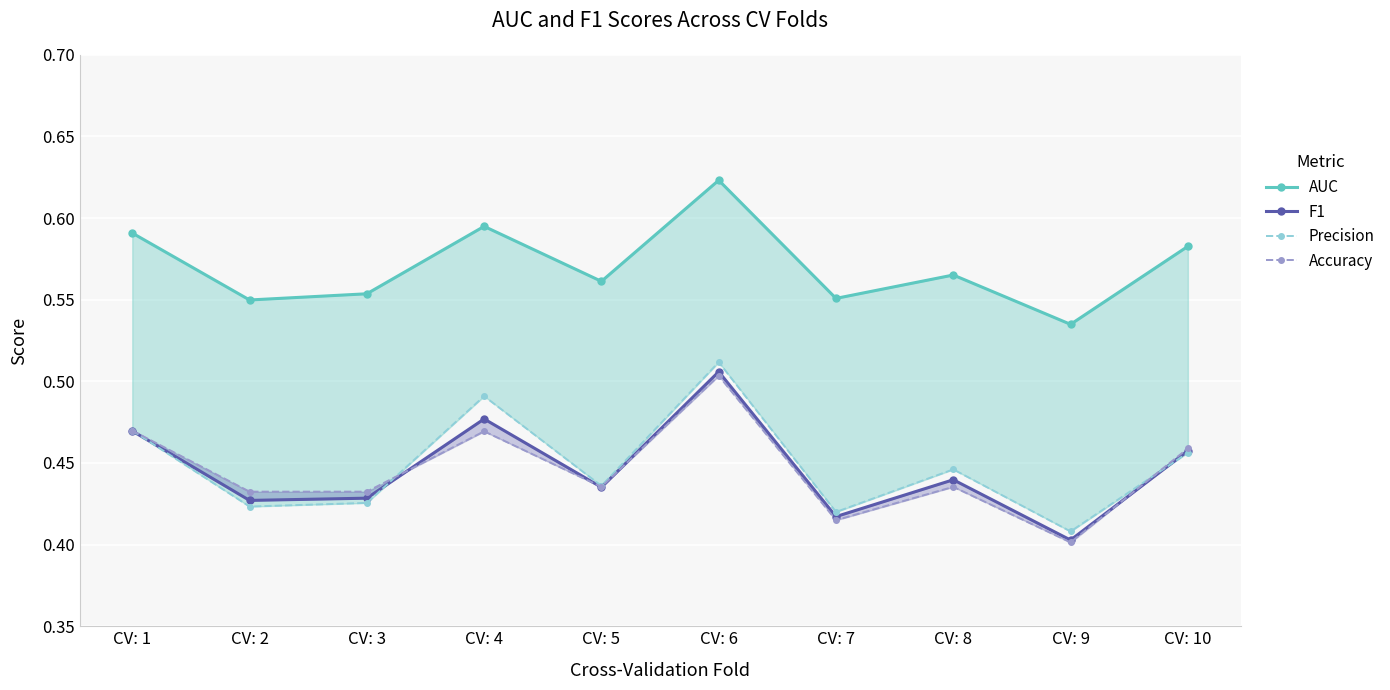

True or false: AUC and Accuracy intersect in this chart.

False